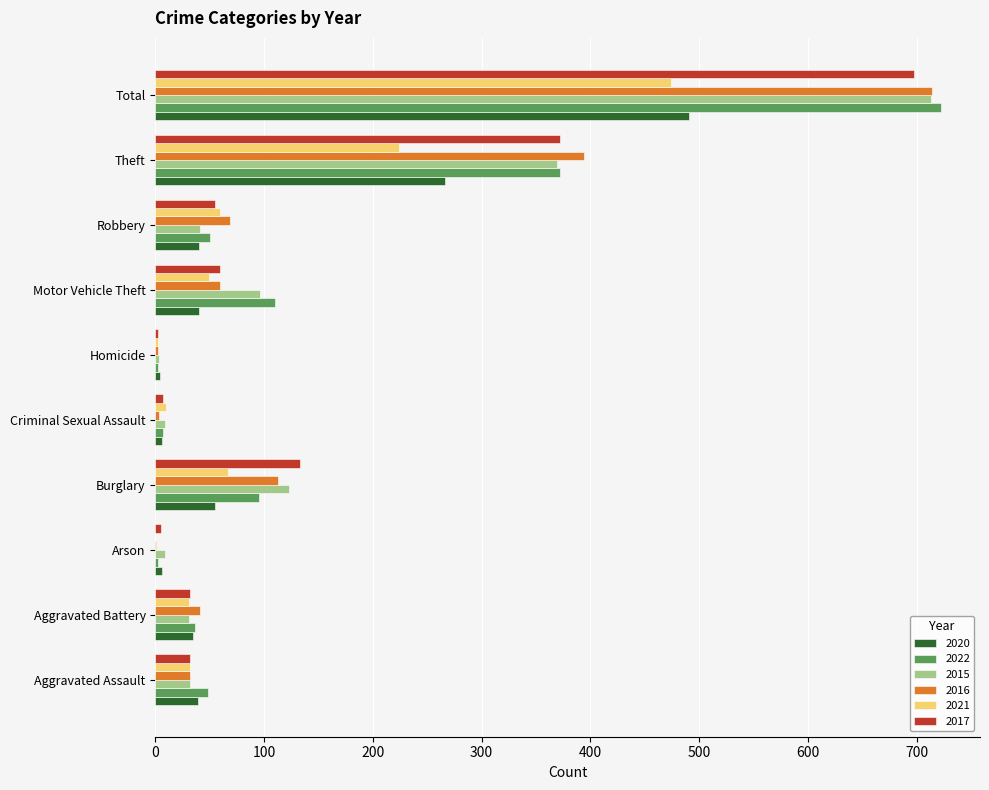

What is the total value across all series at Theft?

1997